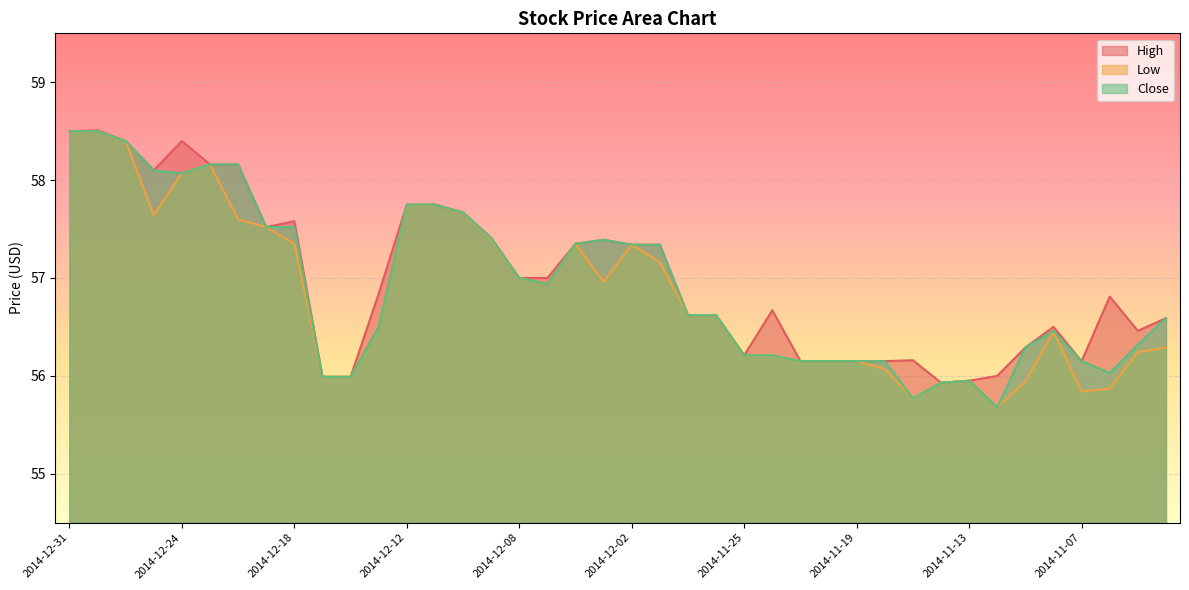

What is the label of the 4th point from the left?

2014-12-26